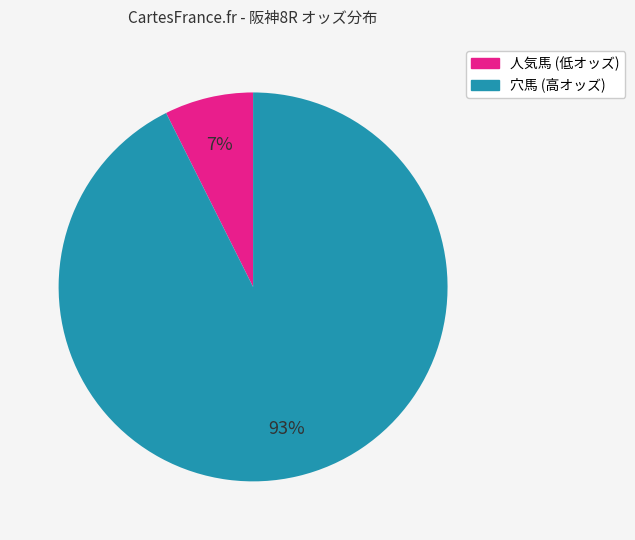

Does any single category account for the majority?

Yes